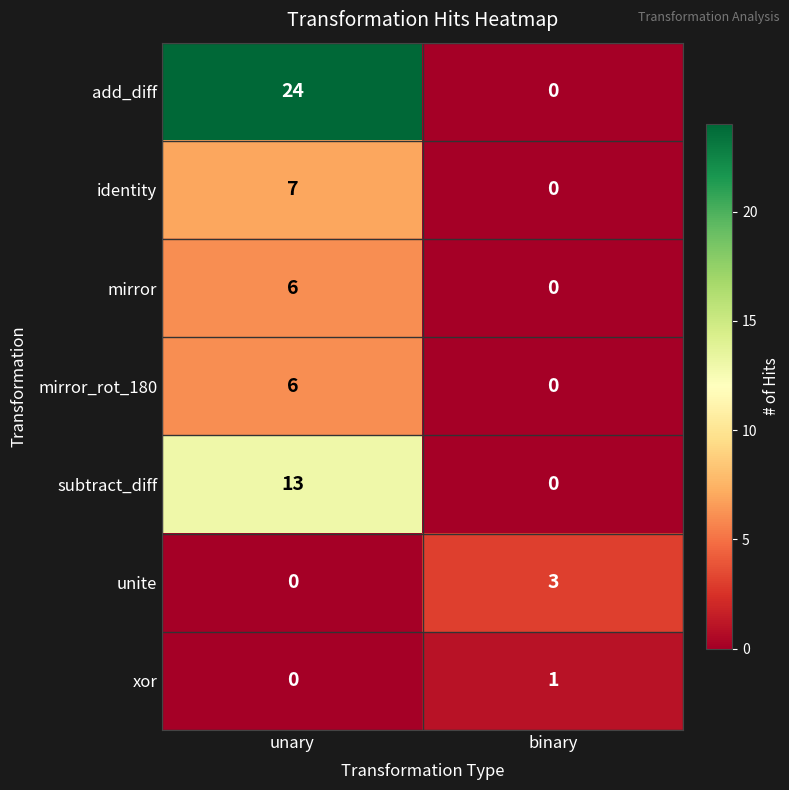

What is the sum of all identity values?

7